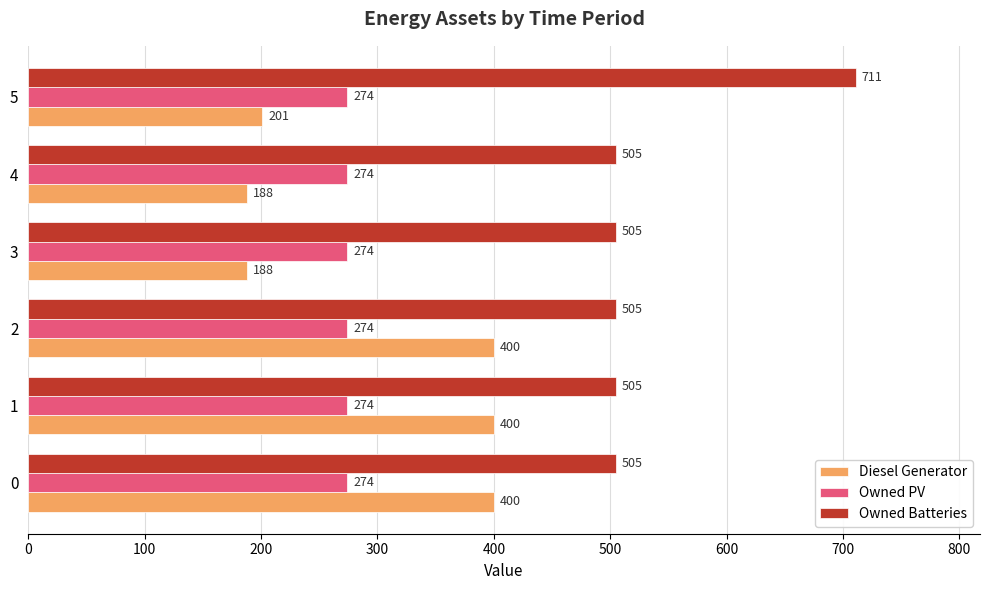

At how many categories does at least one series exceed 472?

6